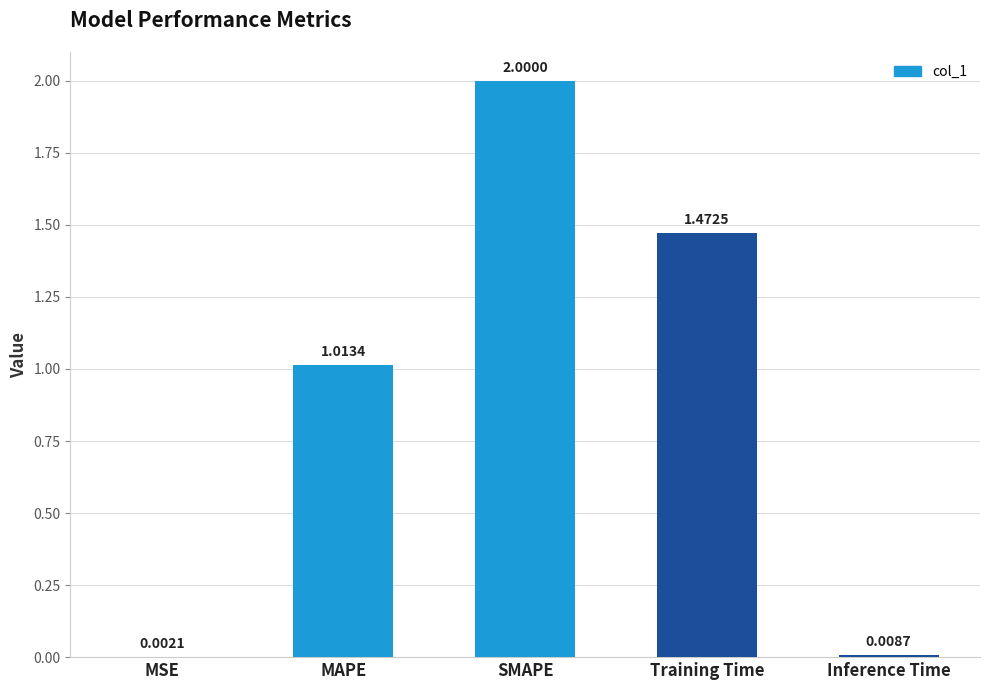

Approximately how many times larger is the value at SMAPE compared to MAPE?

2.0